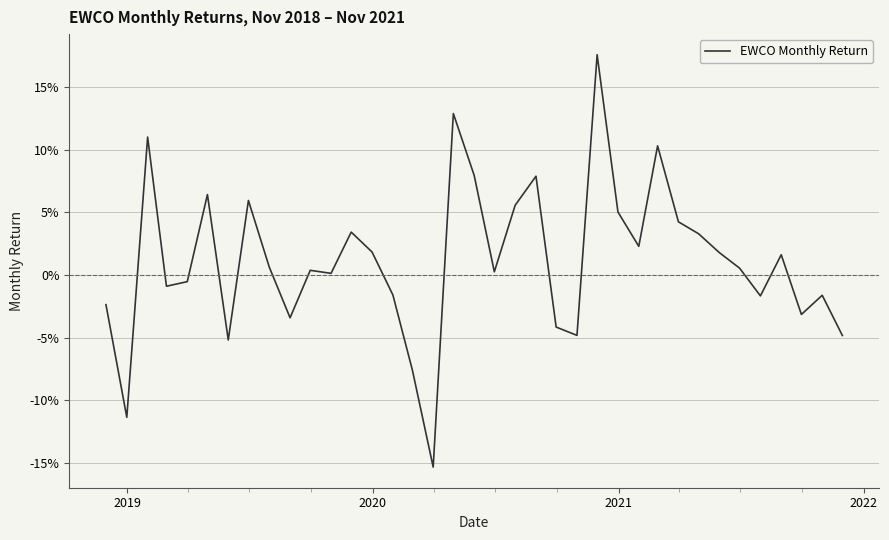

How many points are higher than both their immediate neighbors (excluding endpoints)?

11